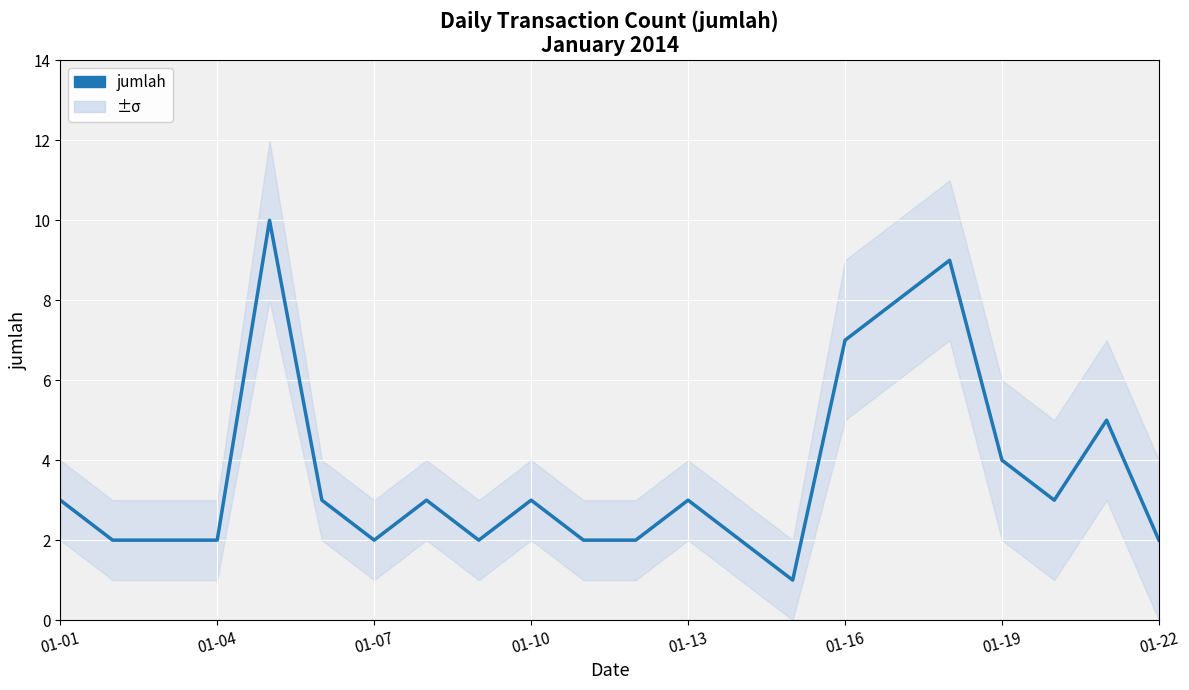

What is the sum of all values?

80